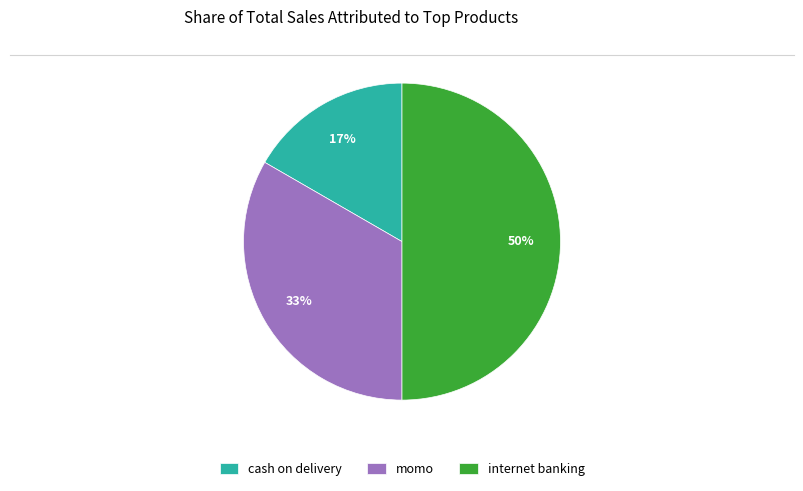

Is it true that momo is 45% of the pie?

False